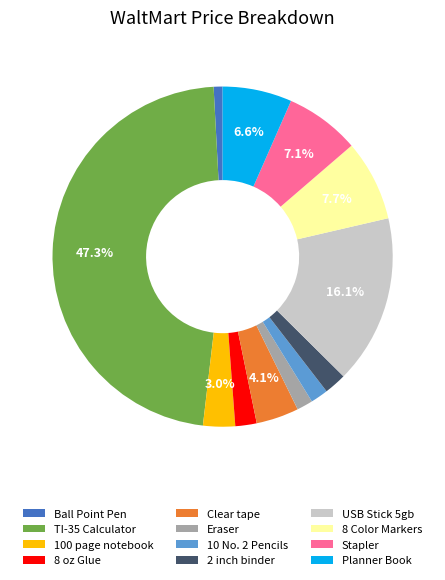

Approximately how many times larger is the value at 8 oz Glue compared to Planner Book?

0.3